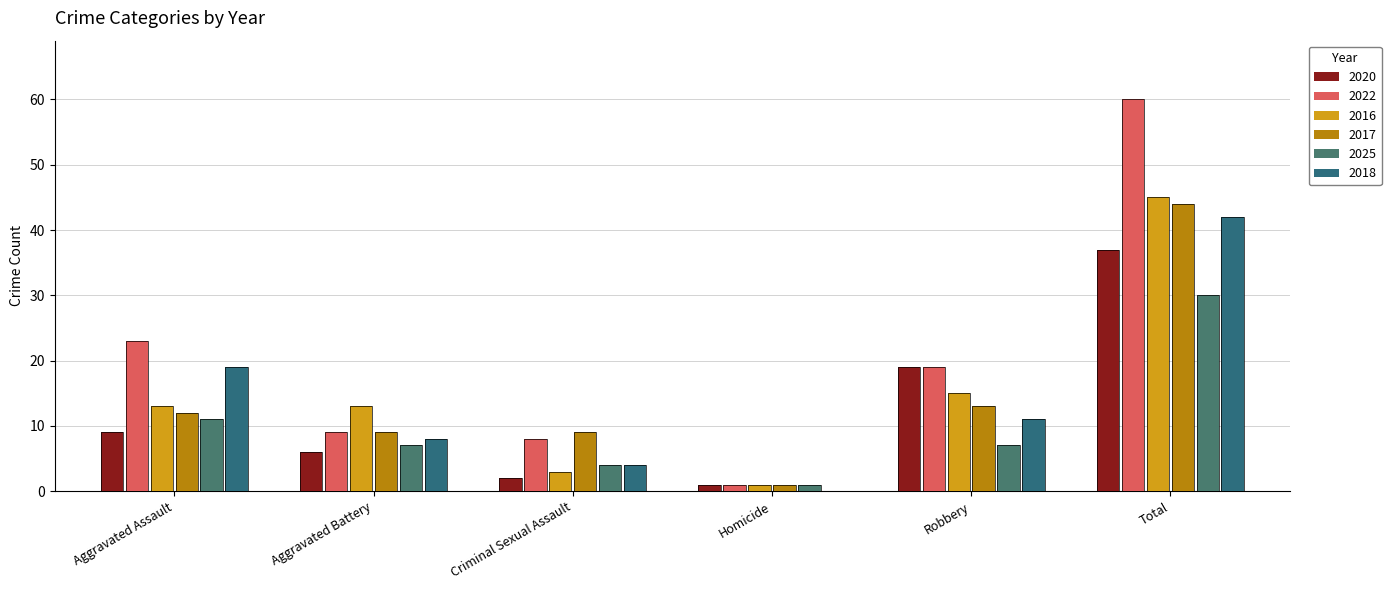

At which label does 2025 first exceed 7?

Aggravated Assault